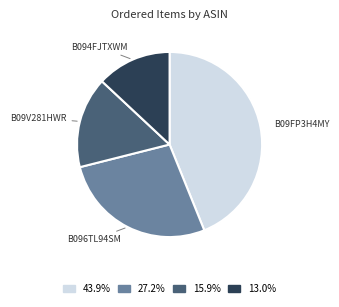

Does any single category account for the majority?

No